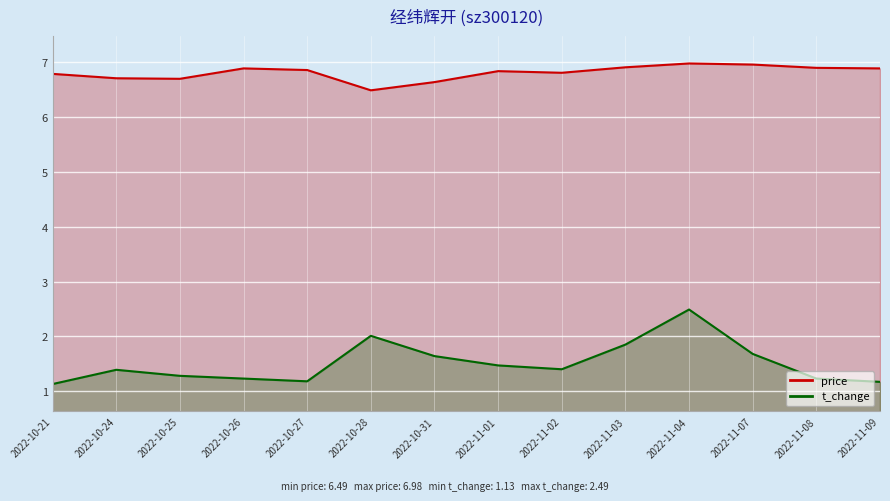

What is the sum of the t_change values at 2022-10-28 and 2022-11-04?

4.5